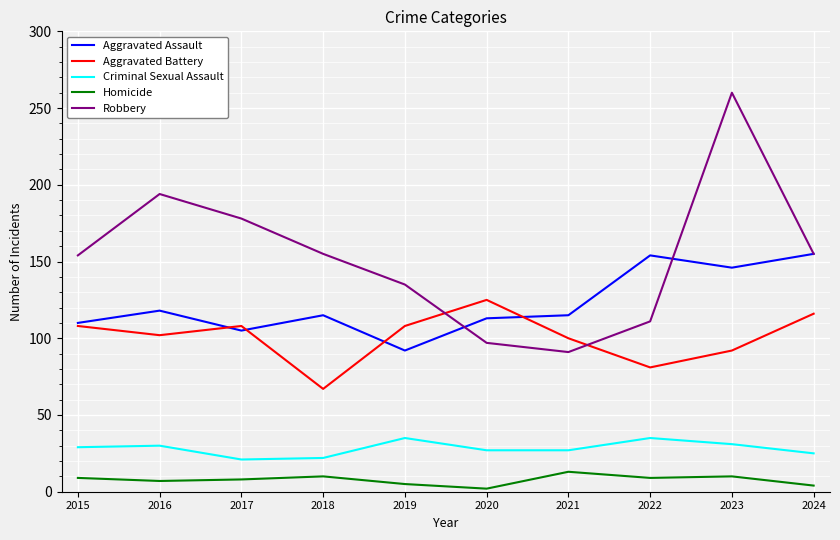

What are all the series names shown in the legend?

Aggravated Assault, Aggravated Battery, Criminal Sexual Assault, Homicide, Robbery